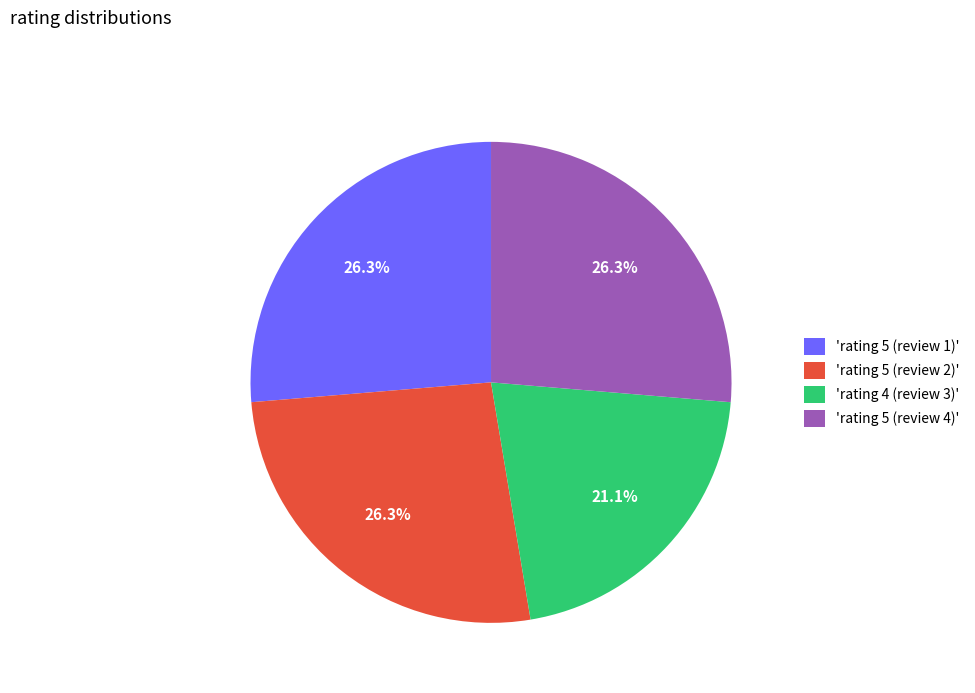

Is there any slice that represents more than half of the pie?

No